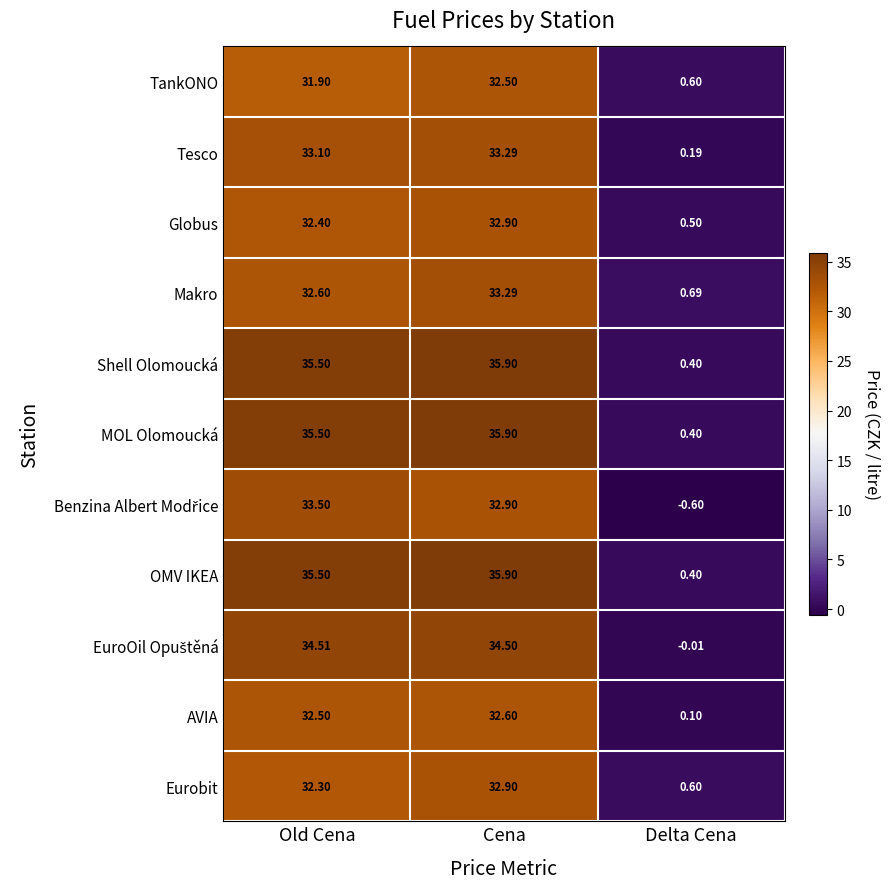

Between Old Cena and Cena, which series saw the biggest shift?

Makro